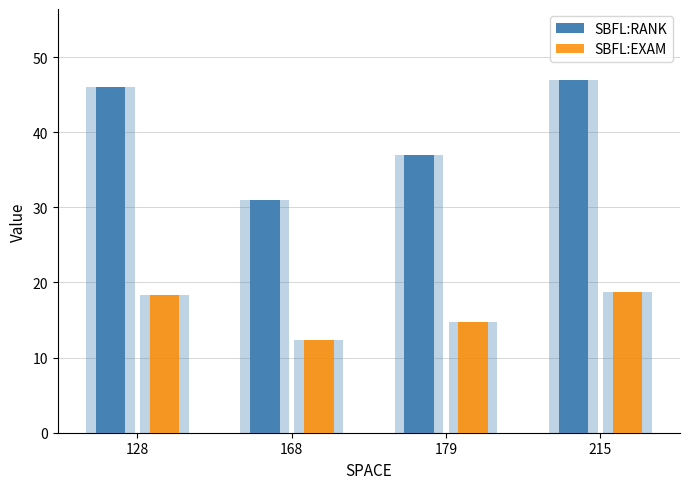

How many data points in SBFL:RANK are above 46?

1